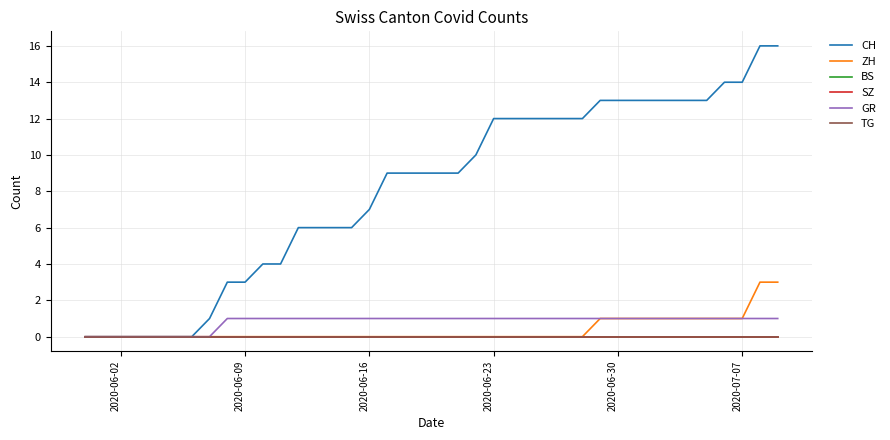

Which series has the largest range (max minus min)?

CH